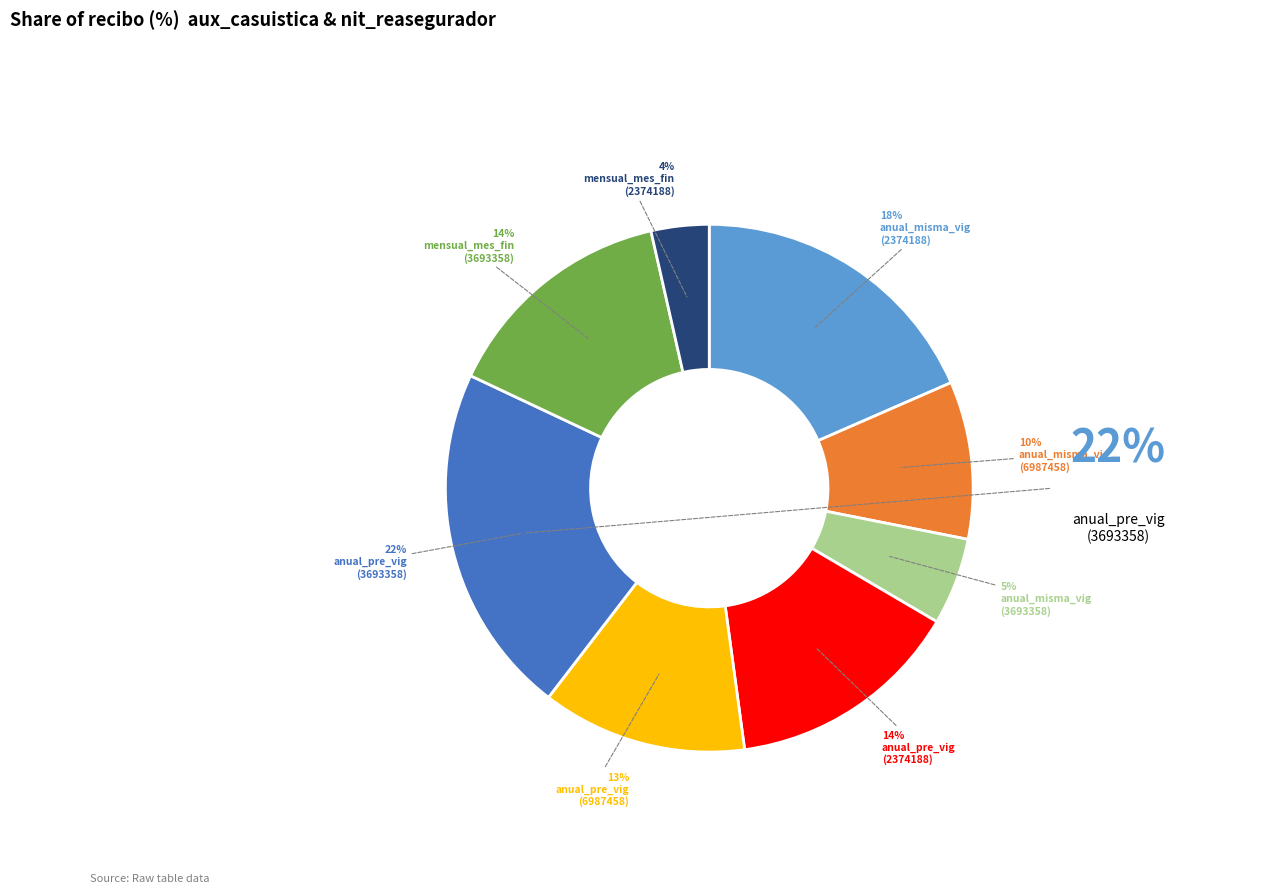

Does any single category account for the majority?

No